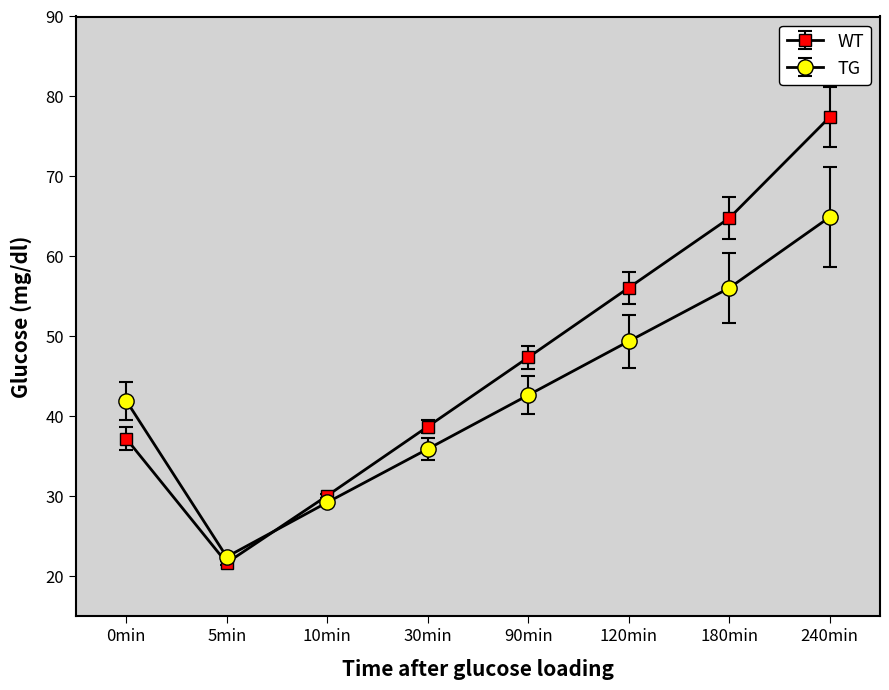

List the series in order of their overall mean, lowest first.

TG, WT